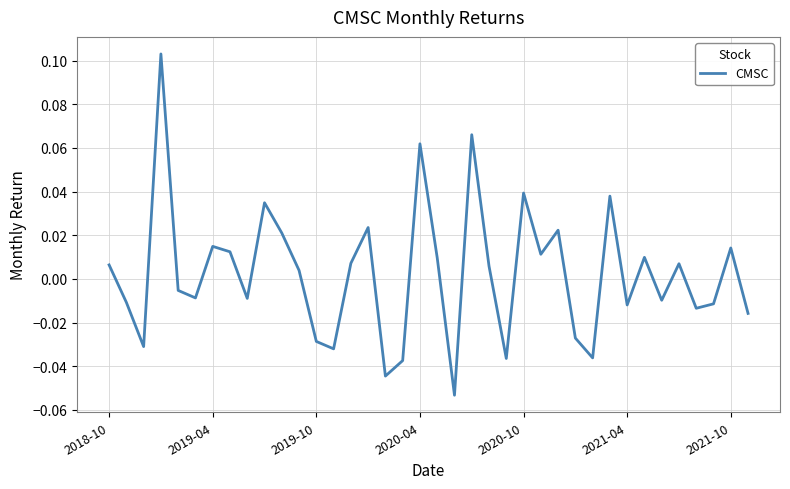

Where does the data first go above 0?

2018-10